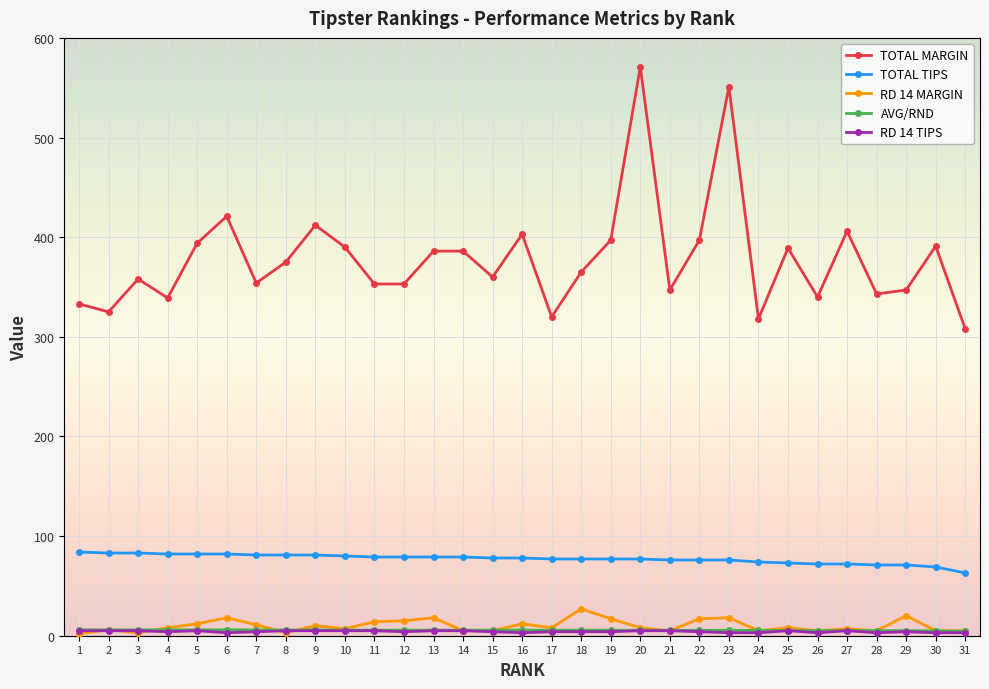

True or false: TOTAL TIPS and RD 14 MARGIN intersect in this chart.

False